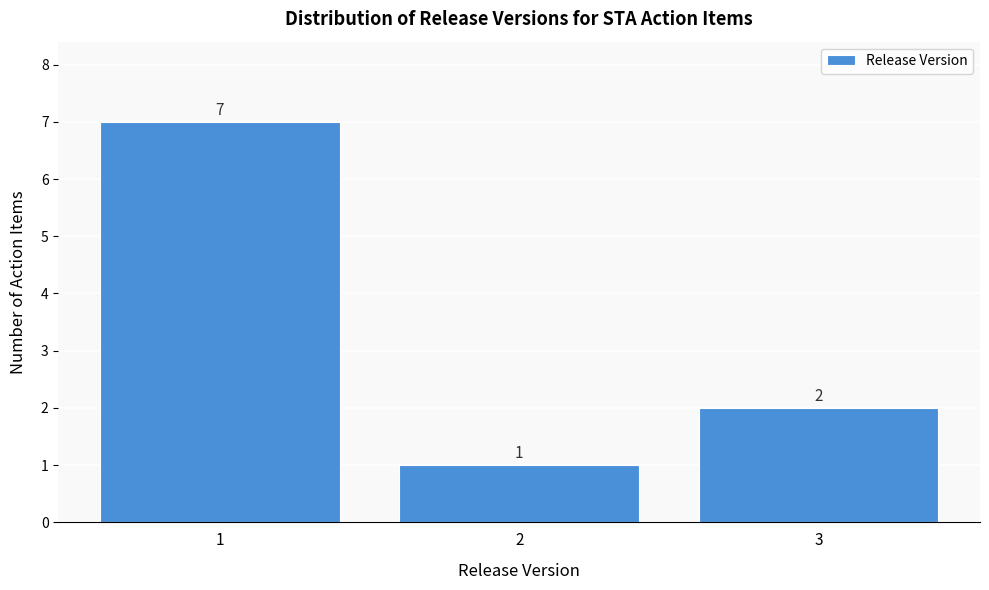

Reading left to right, list every bar in this chart as the range it spans on the x-axis followed by its height.

0.5 to 1.5: 7
1.5 to 2.5: 1
2.5 to 3.5: 2